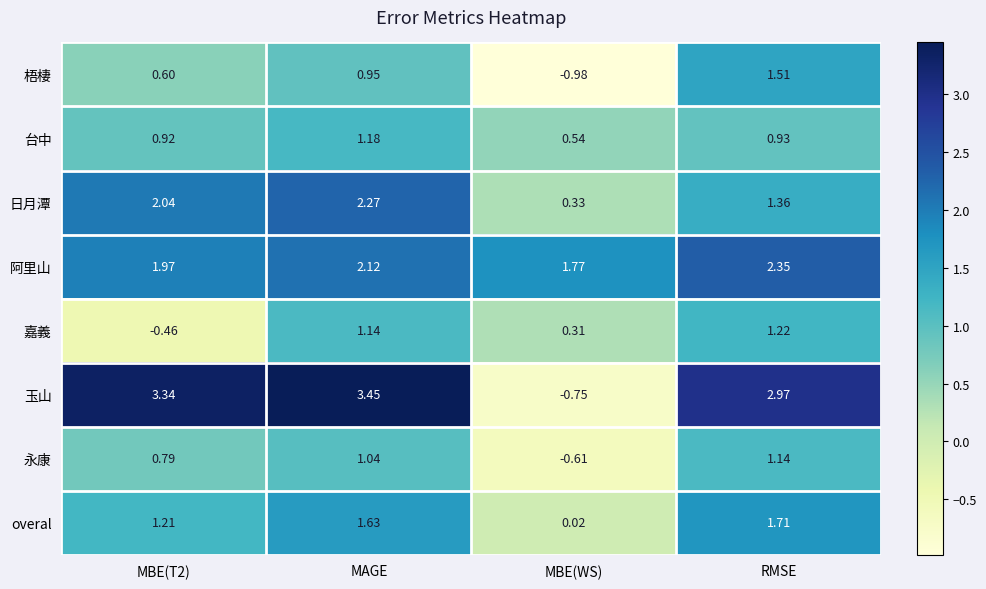

At which category is the sum across all series the highest?

MAGE